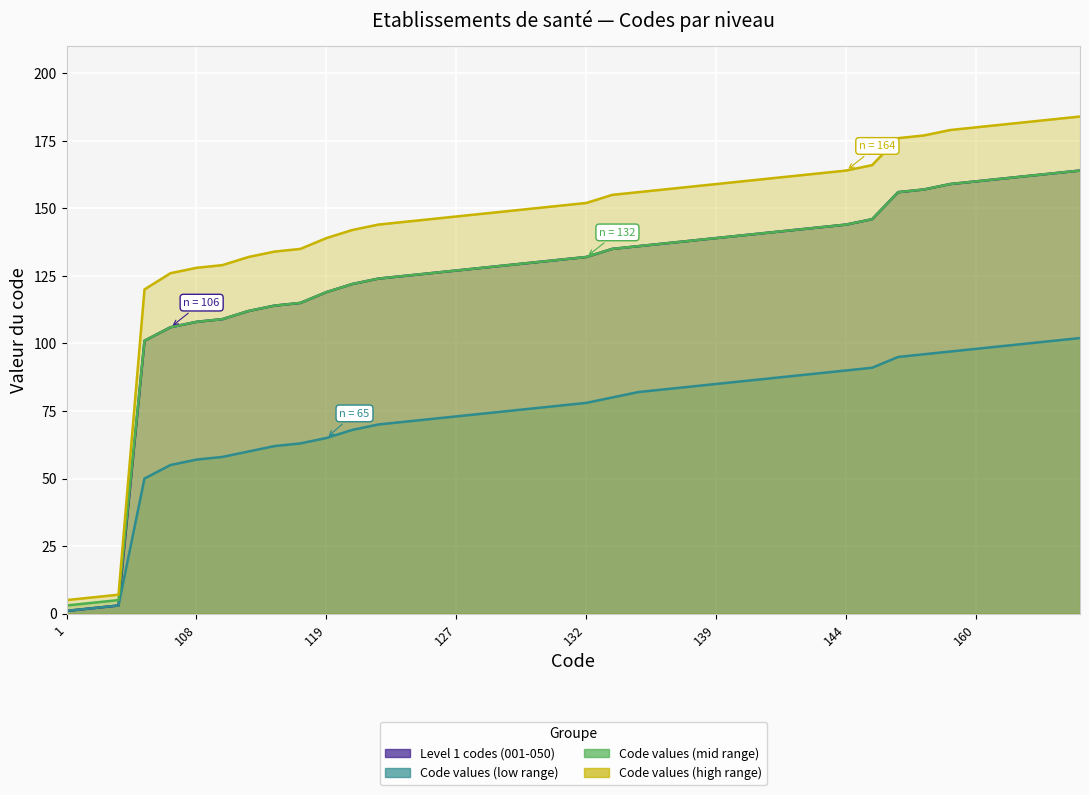

Is the value of Code values (mid range) at 112 greater than the value of Code values (high range) at 162?

No